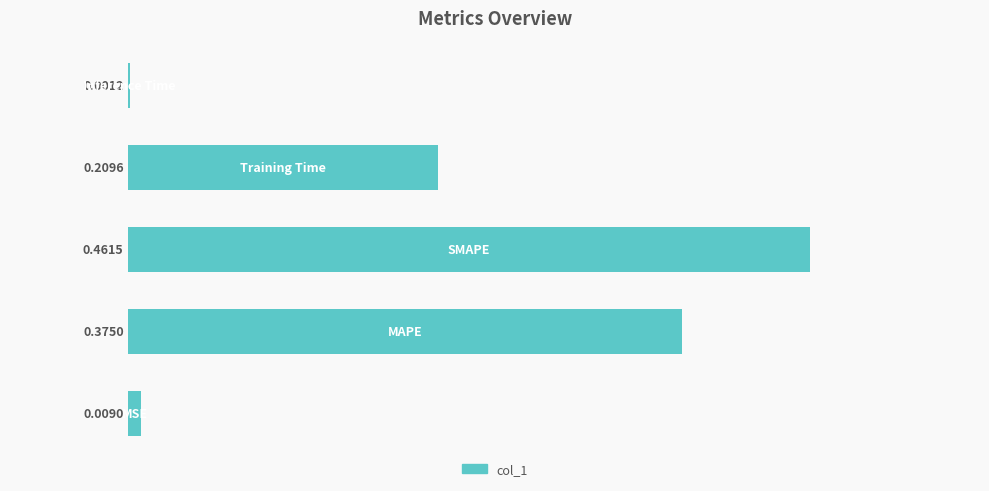

List the labels in order of value, largest first.

2, 1, 3, 0, 4